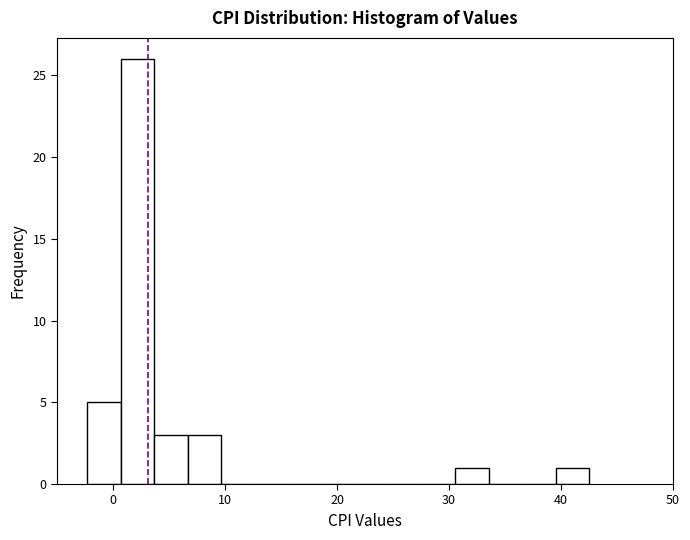

Around what value on the x-axis is the tallest bar? Give the approximate position of its centre, as read against the axis.

2